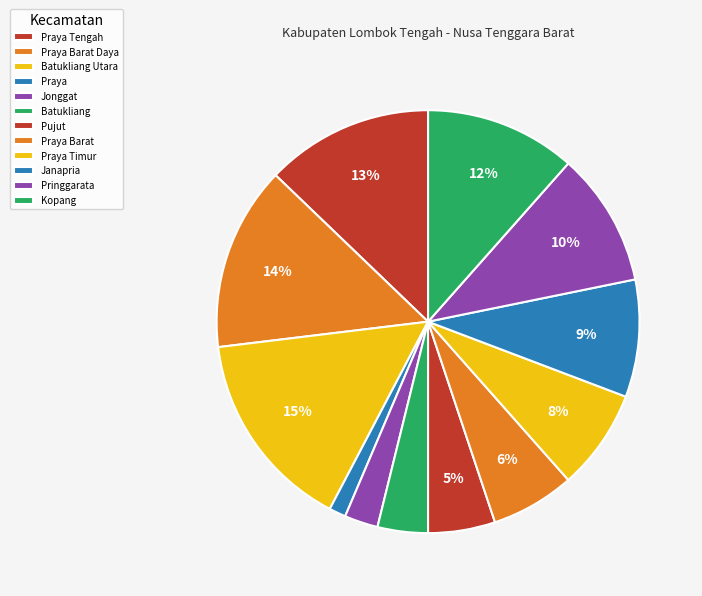

How many slices are in this pie chart?

12